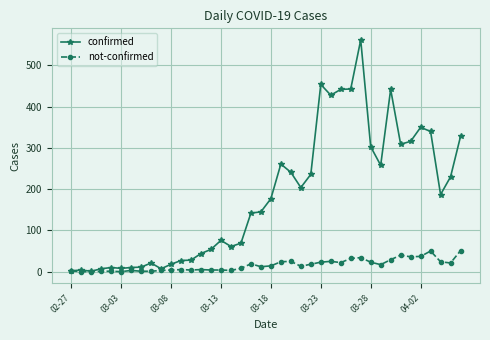

What is the difference between the maximum and second lowest values in the not-confirmed series?

51